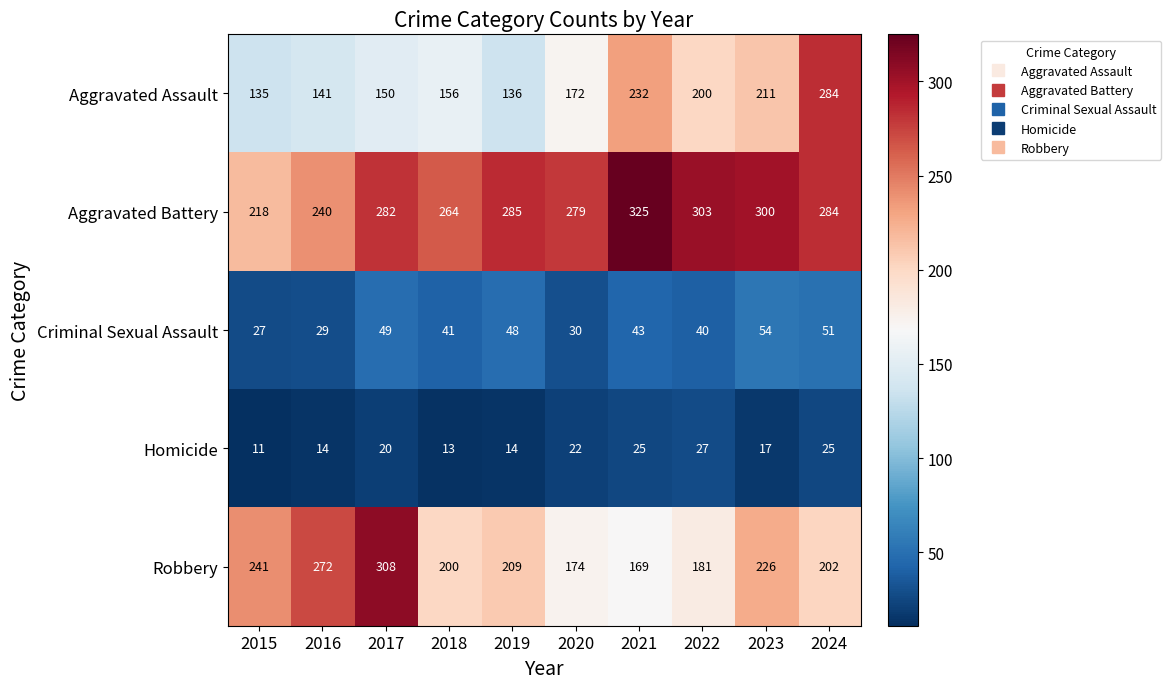

The value of Homicide at 2017 is 28. True or false?

False